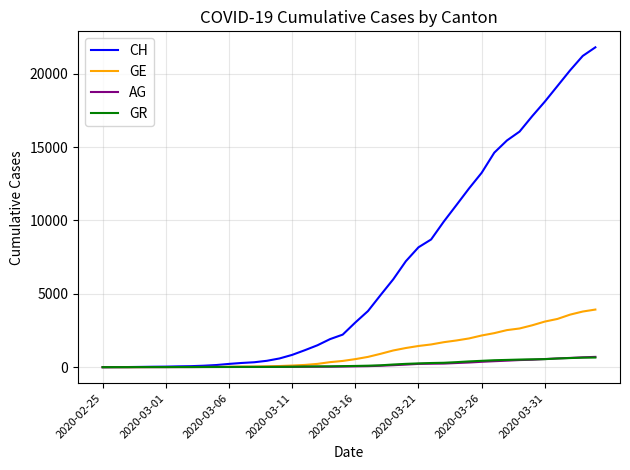

What is the maximum value shown in the chart?

21804